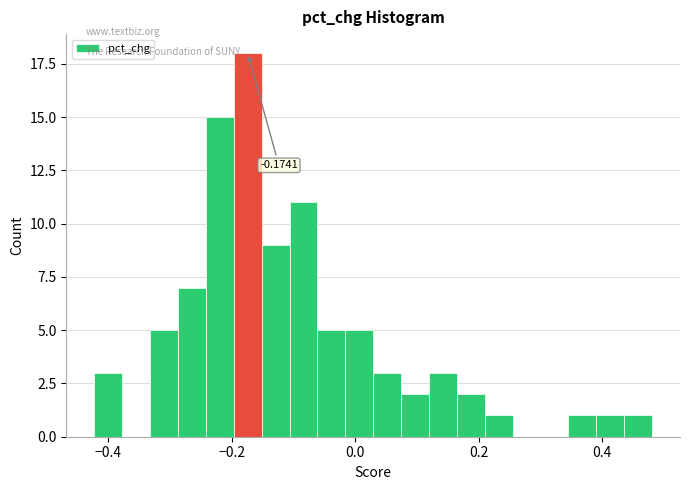

Around what value on the x-axis is the tallest bar? Give the approximate position of its centre, as read against the axis.

-0.18